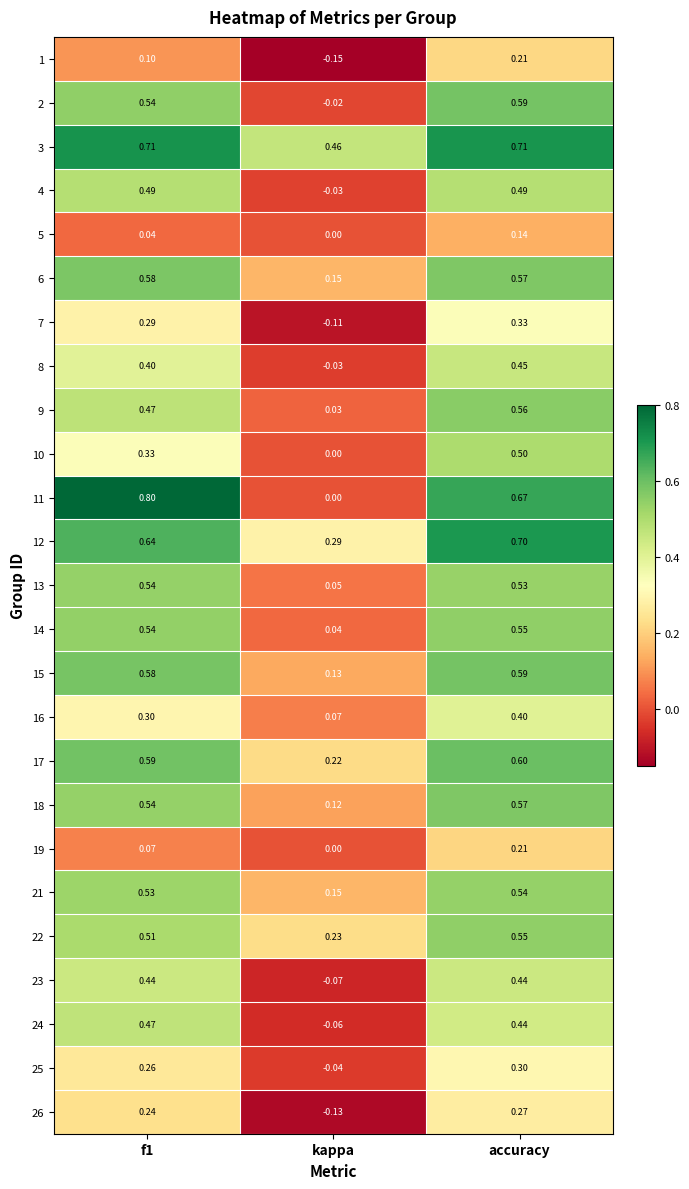

Is the value of 13 at accuracy greater than the value of 14 at f1?

No